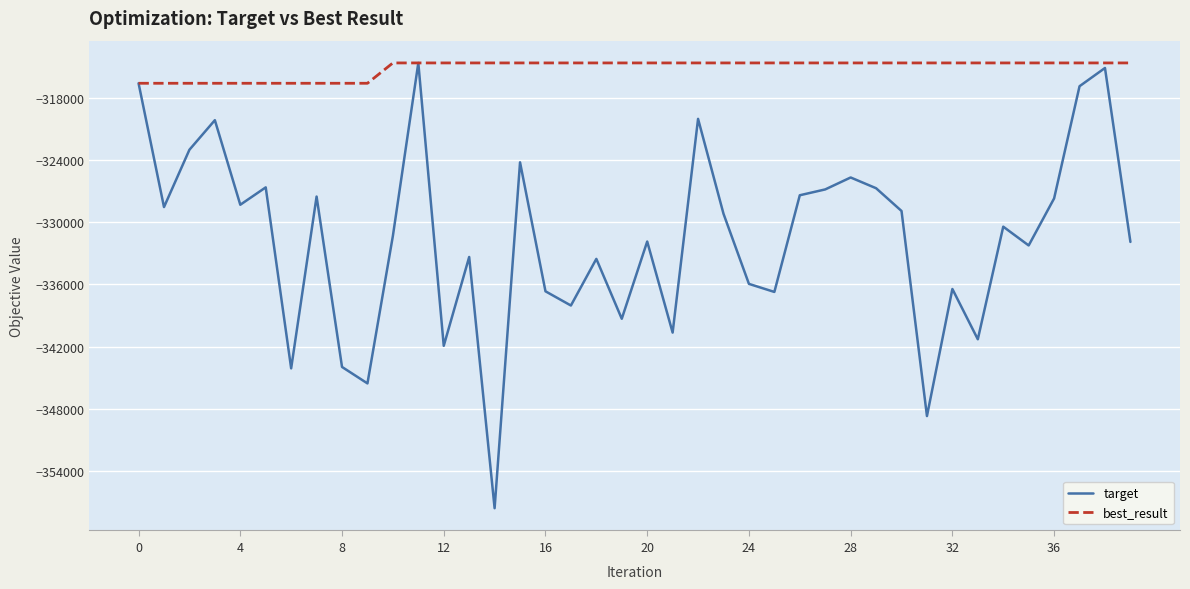

How many series are shown in this chart?

2